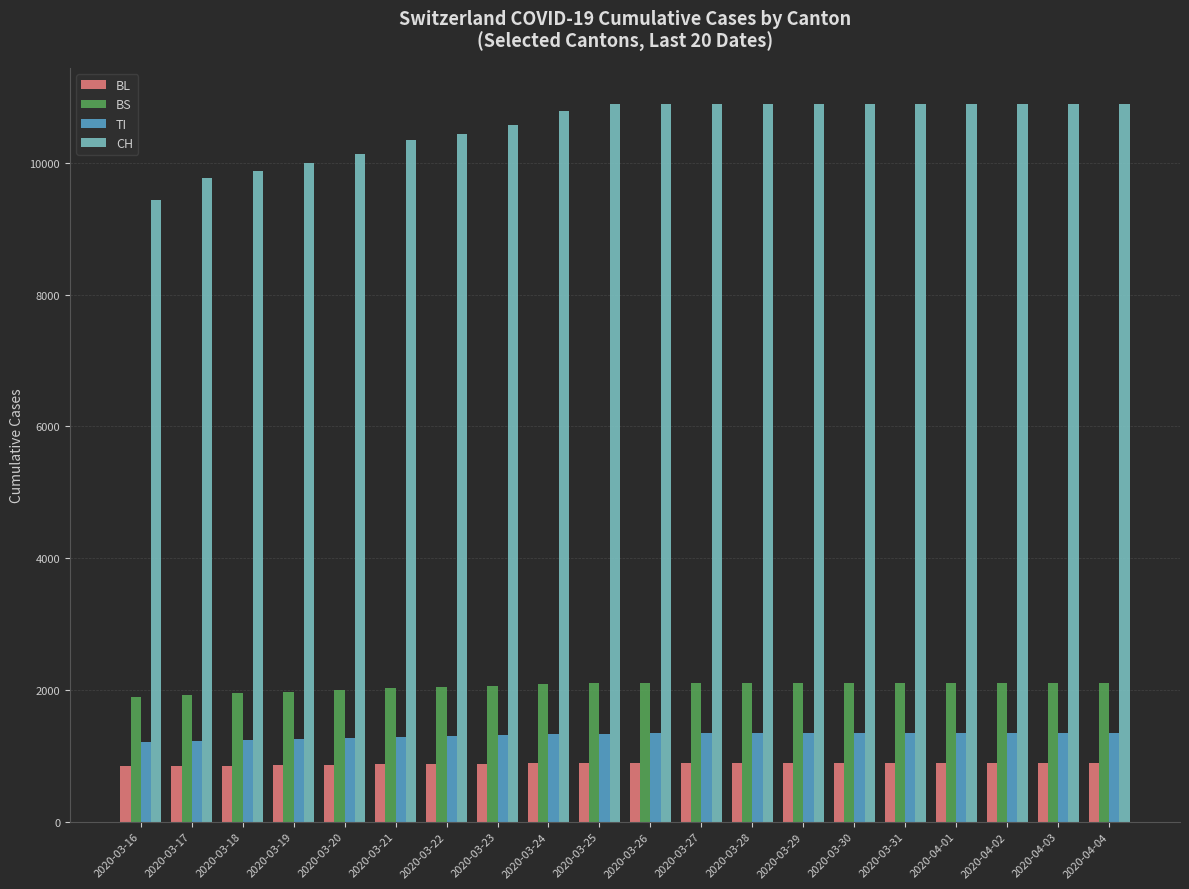

True or false: BL has a value of 1375 at 2020-03-26.

False